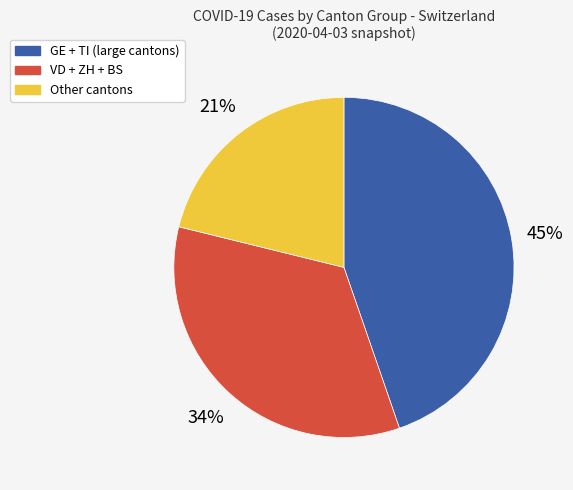

Is there any slice that represents more than half of the pie?

No